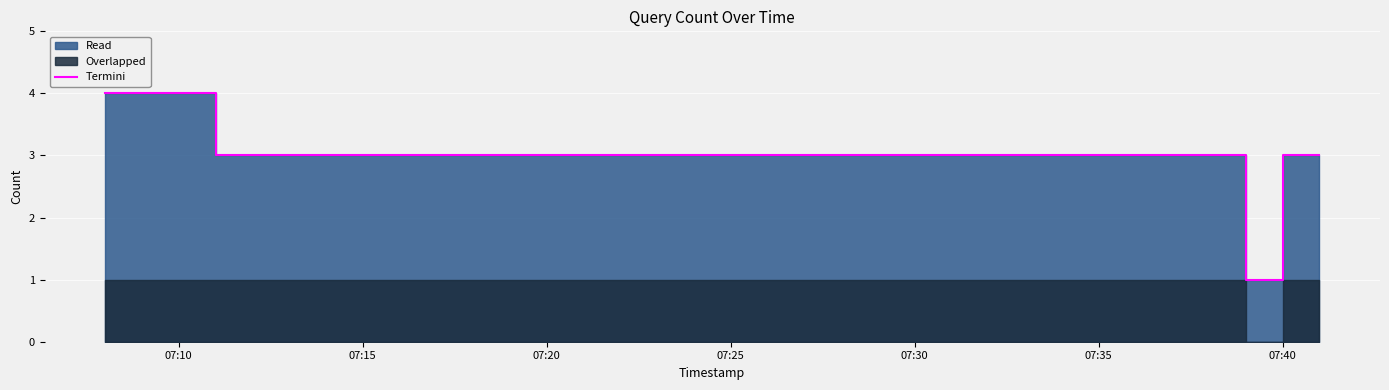

Count the number of values greater than 3.

2